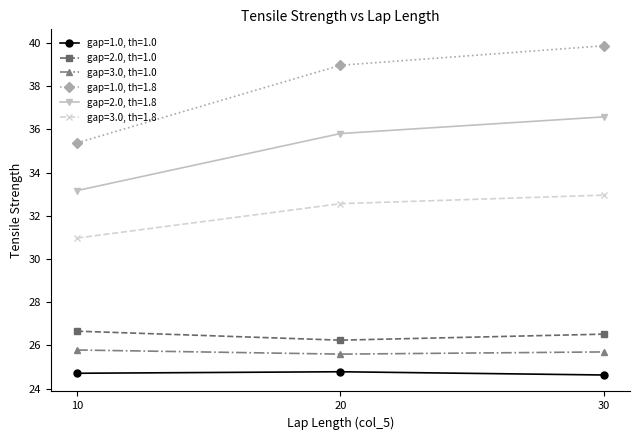

Between 10 and 20, which series saw the biggest shift?

gap=1.0, th=1.8